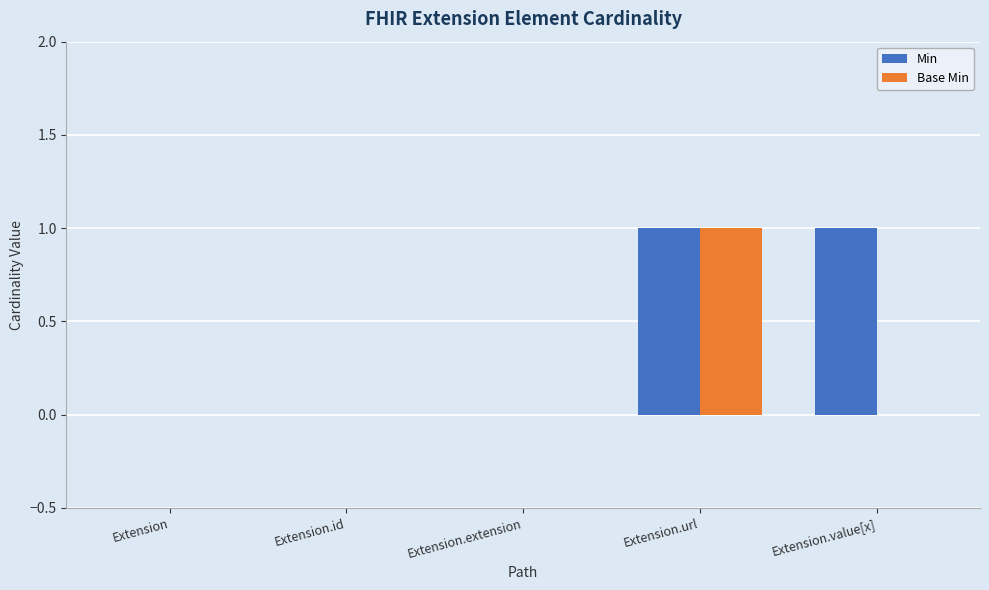

Are the bars horizontal?

No